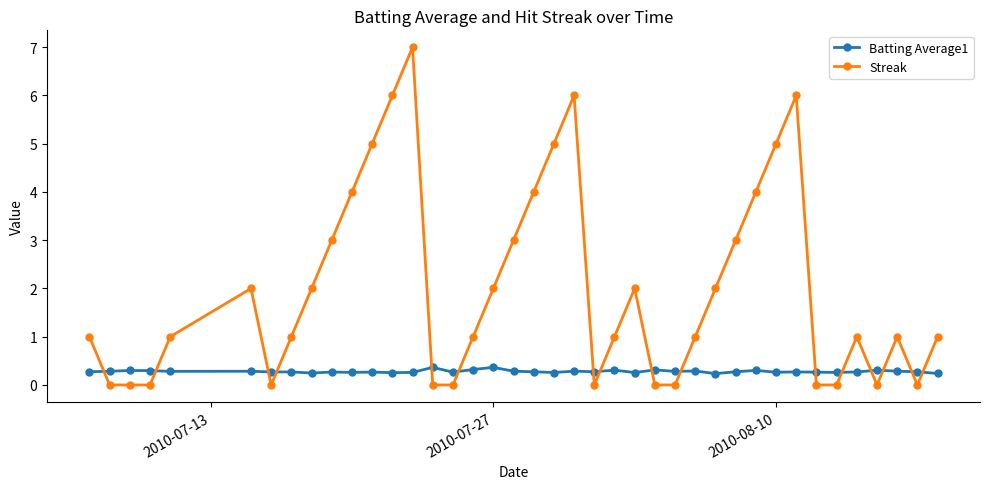

What is the maximum value for Batting Average1?

0.4